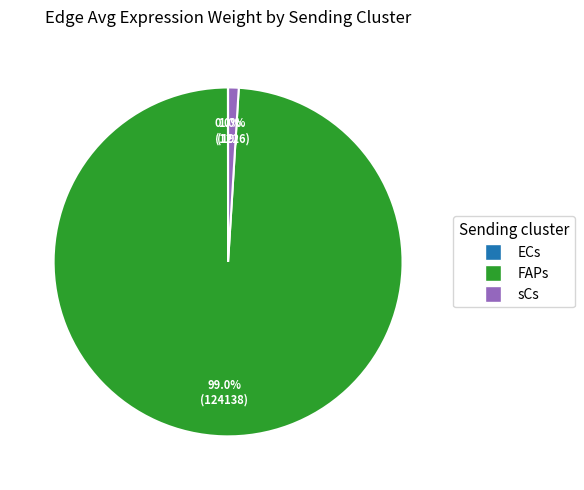

Which has a higher value, FAPs or sCs?

FAPs